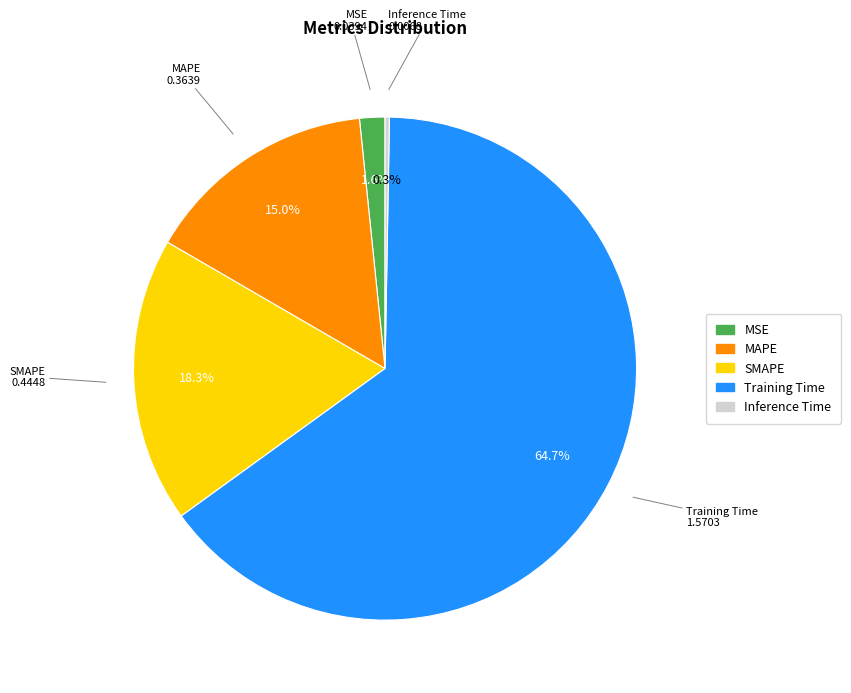

How many slices are in this pie chart?

5